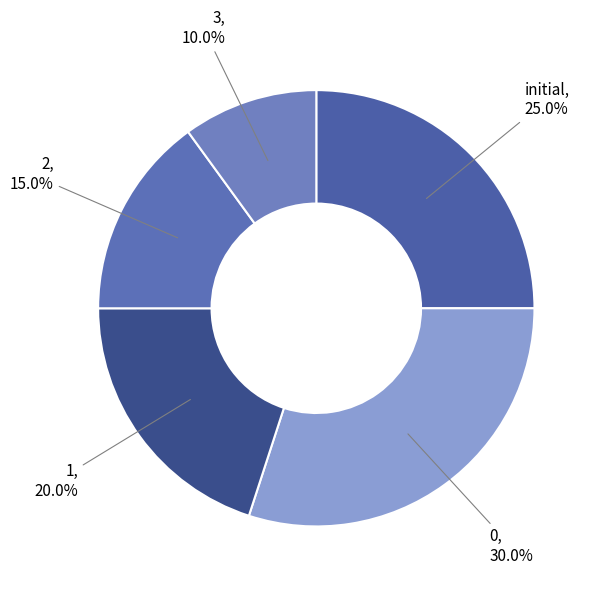

How many segments does this pie chart have?

5